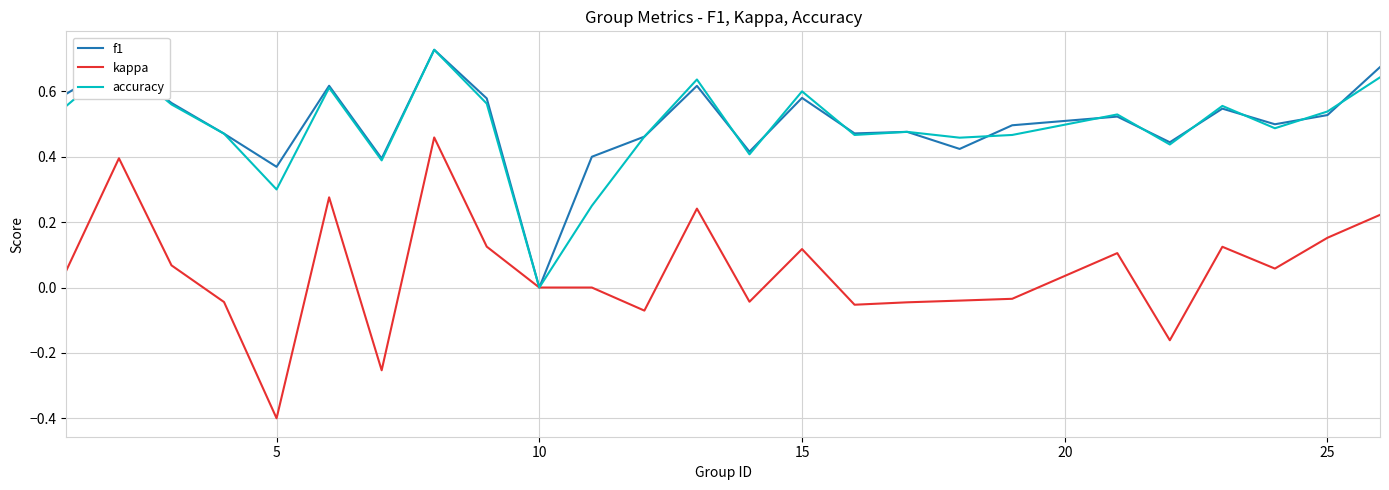

Which series has the largest range (max minus min)?

kappa